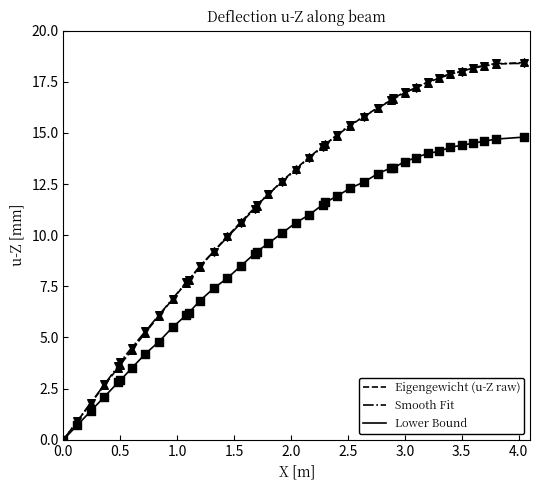

What is the highest value of the Smooth Fit series?

18.4